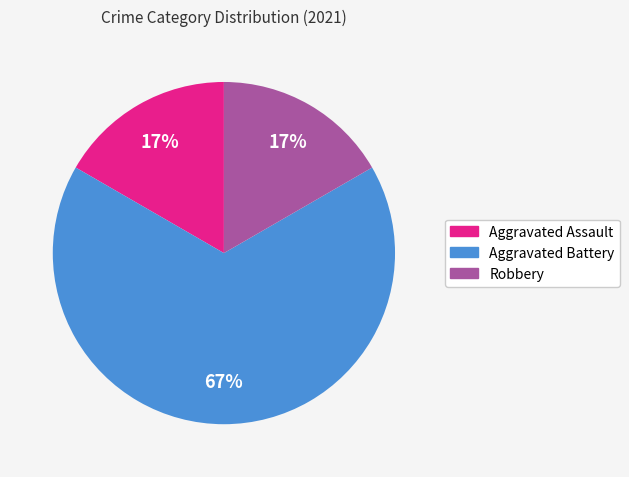

Is the sum of Aggravated Battery and Aggravated Assault greater than half?

Yes